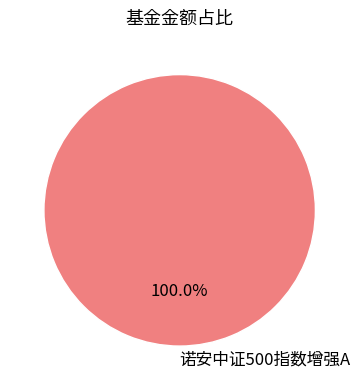

What is the majority slice?

诺安中证500指数增强A